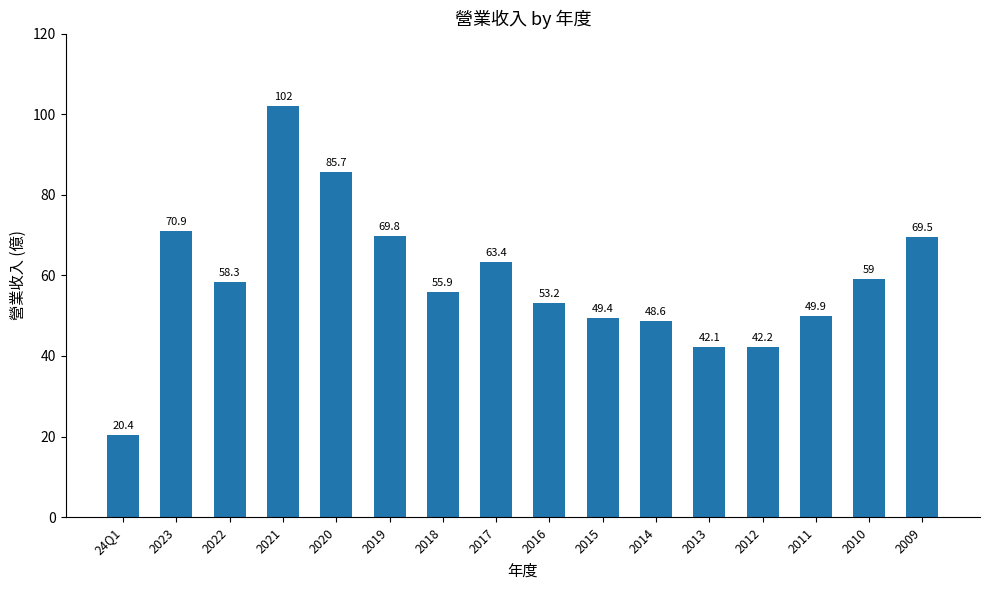

What is the change in value from 2015 to 2013?

-7.3